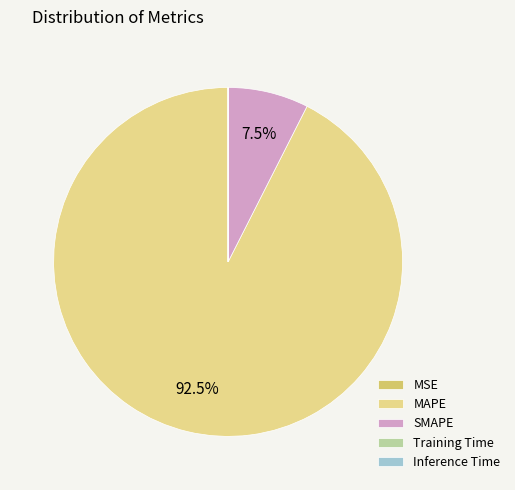

What percentage is NOT represented by SMAPE?

92.5%